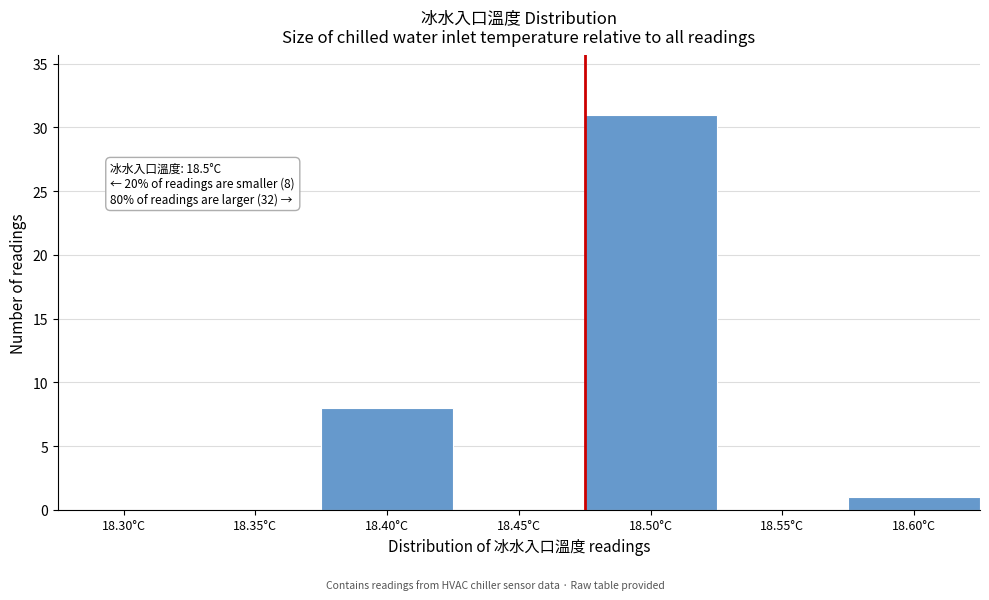

Reading left to right, what are all the values shown in this chart?

18.30°C=0	18.35°C=0	18.40°C=8	18.45°C=0	18.50°C=31	18.55°C=0	18.60°C=1